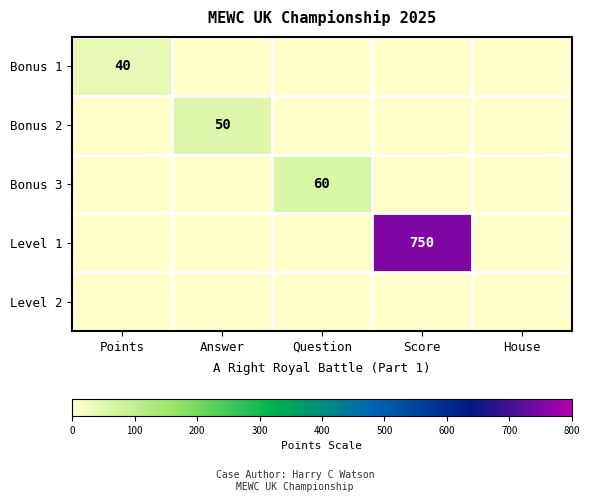

True or false: Bonus 2 has a value of 81 at Answer.

False